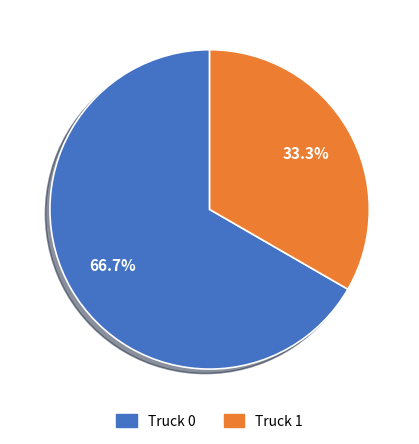

The Truck 1 slice represents 33% of the pie. True or false?

True